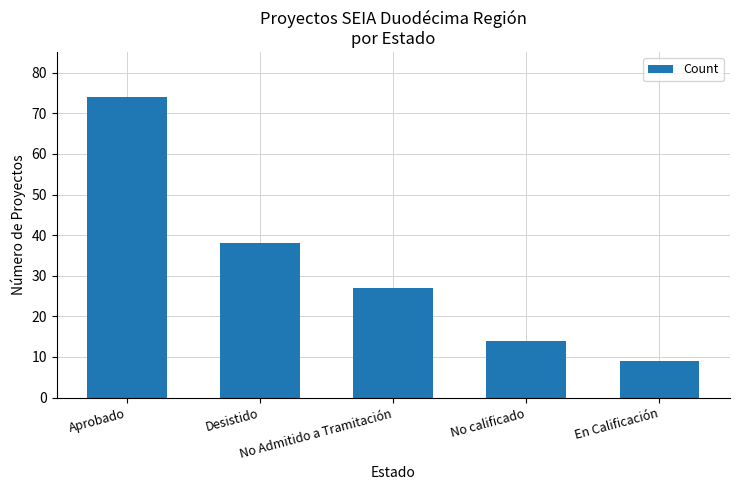

What is the change in value from No Admitido a Tramitación to No calificado?

-13